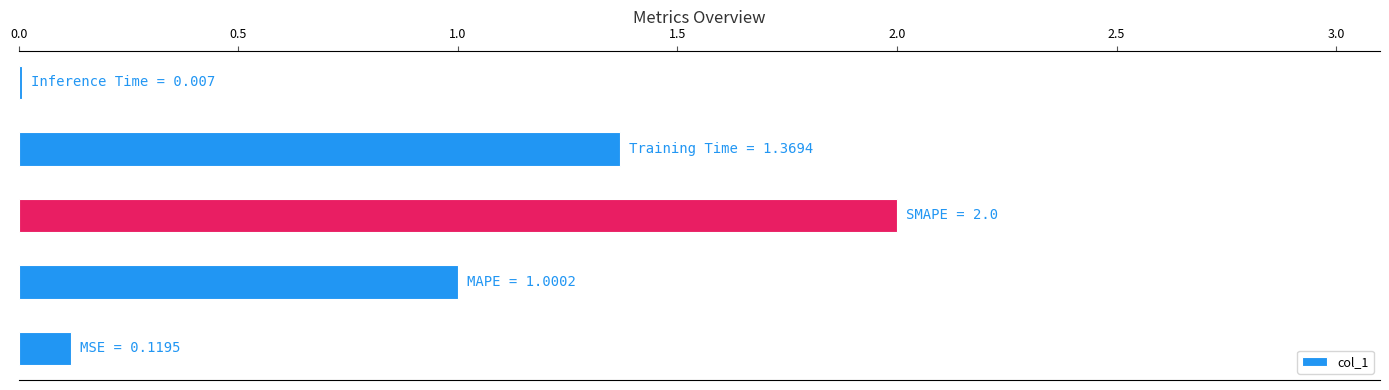

What is the sum of all values?

4.5